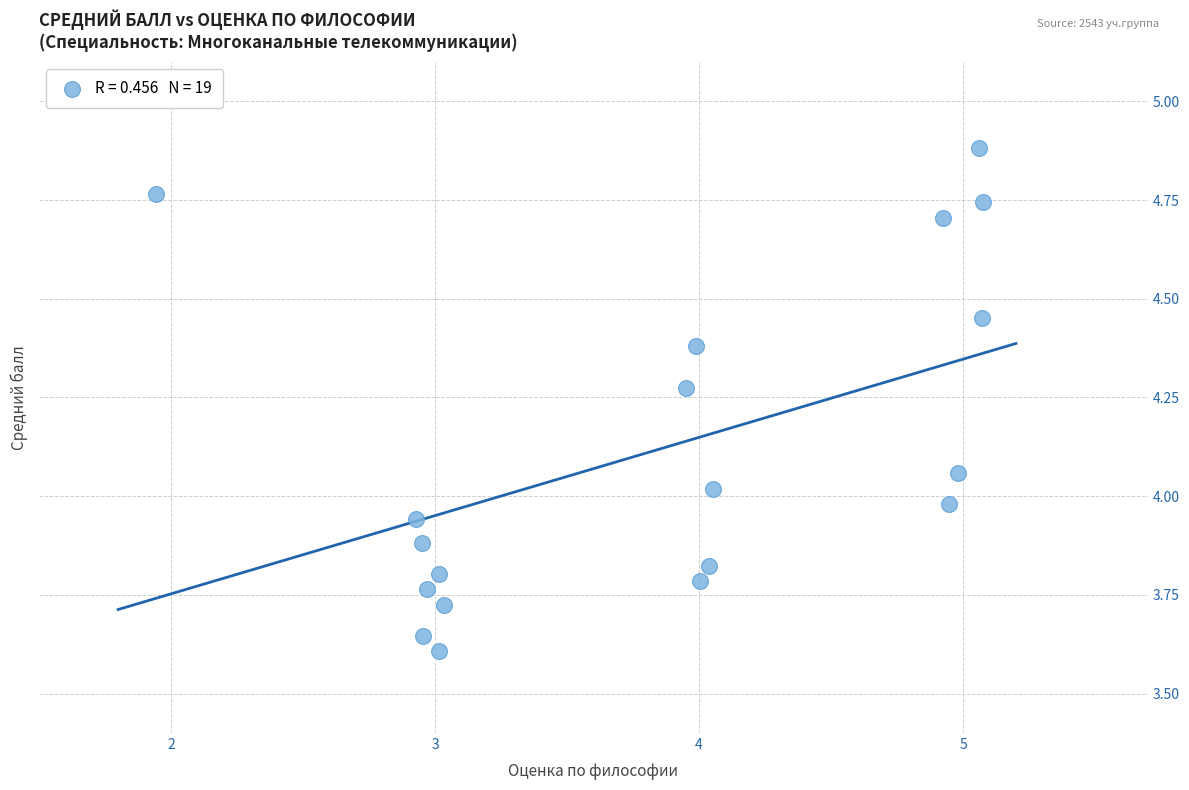

What is the range of Y values (max minus min)?

1.3